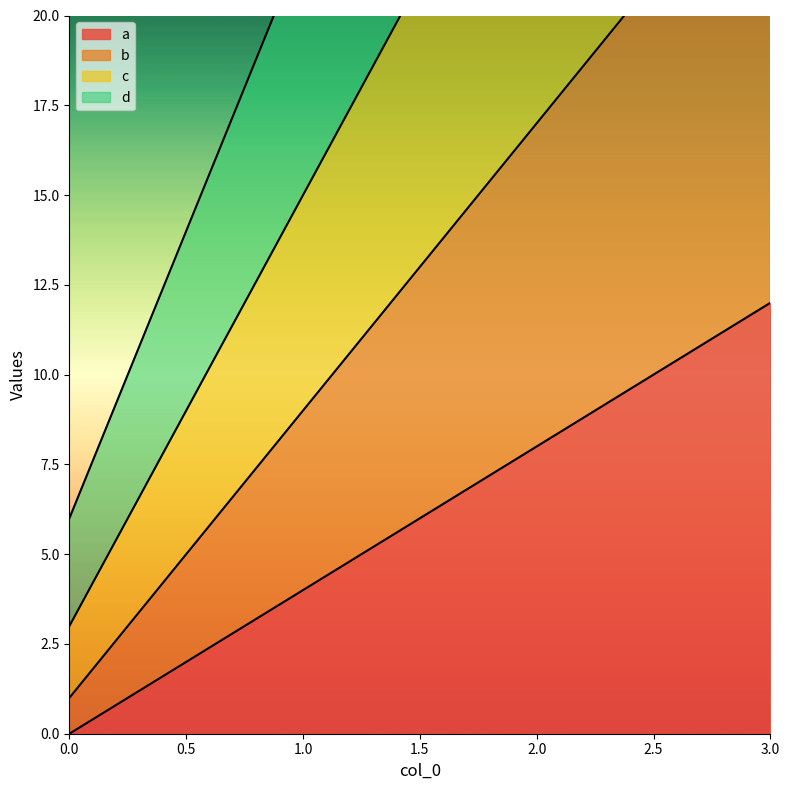

The c series shows 39 at 2. True or false?

False